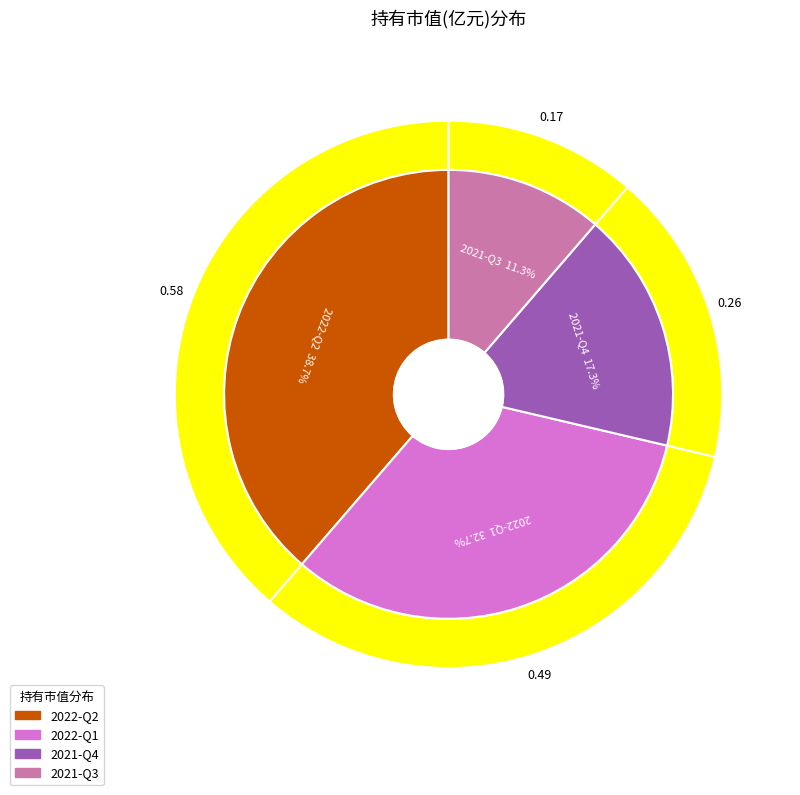

To the nearest percent, what percentage of the pie is 2022-Q1?

33%